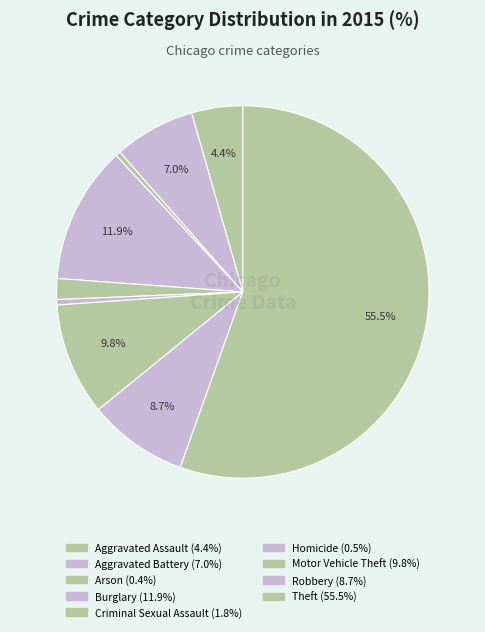

To the nearest percent, what is the difference between the largest and smallest slice percentages?

55%